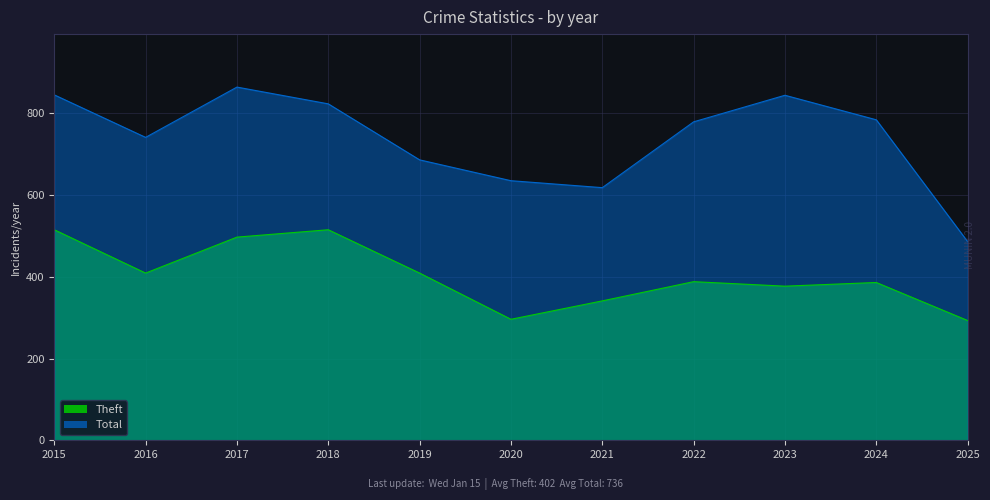

True or false: Theft has a value of 388 at 2022.

True